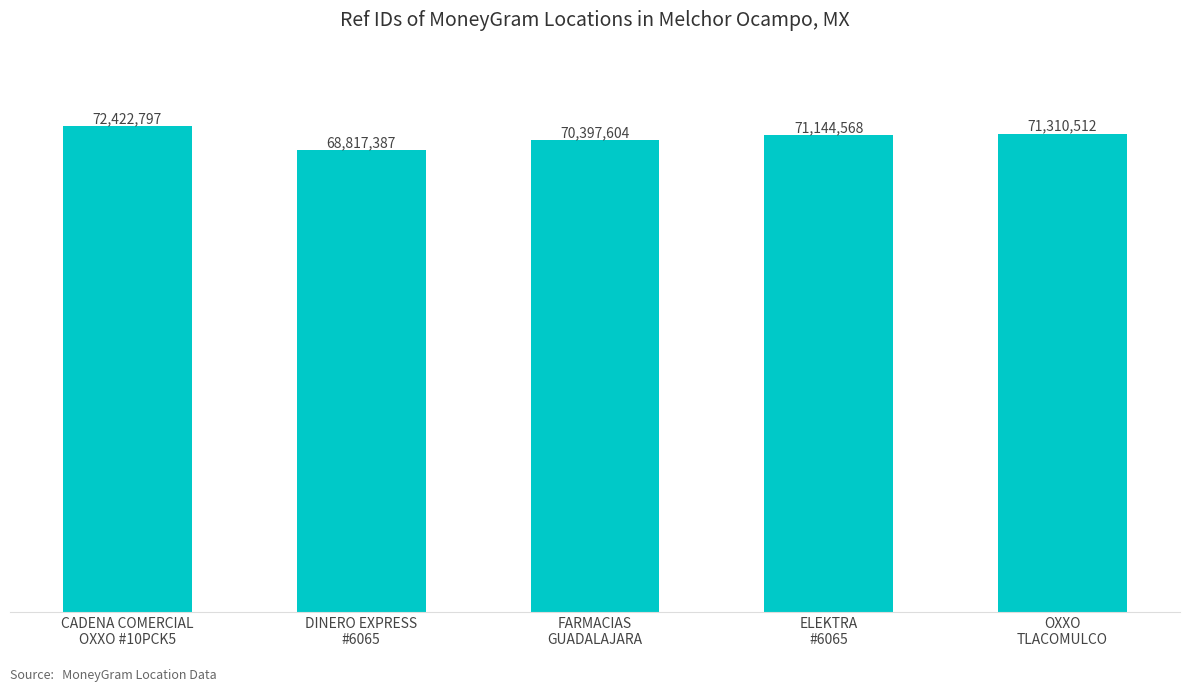

Is it true that the value at FARMACIAS
GUADALAJARA is 70397604?

True